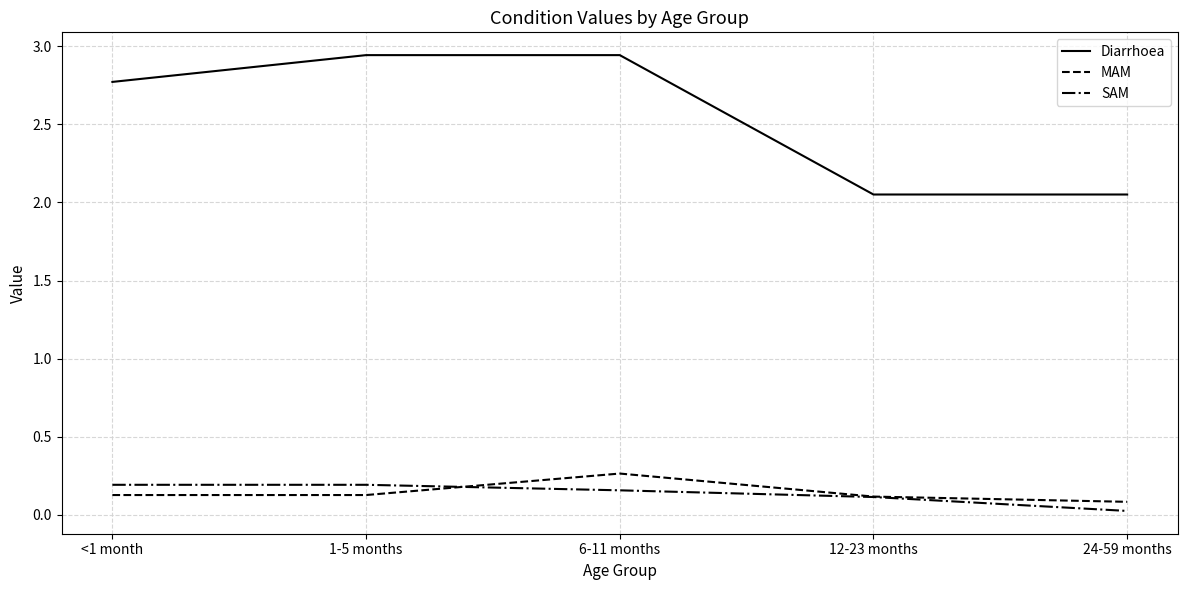

How many distinct data groups are displayed?

3